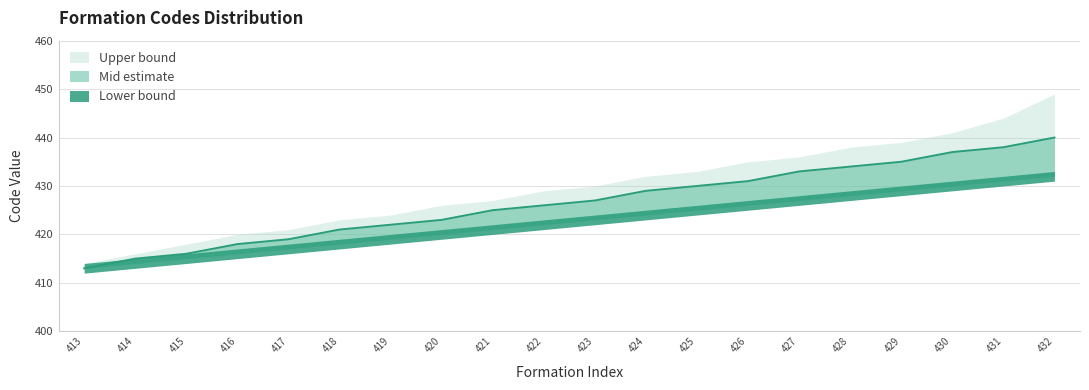

Does the chart display data point markers on the line(s)?

No